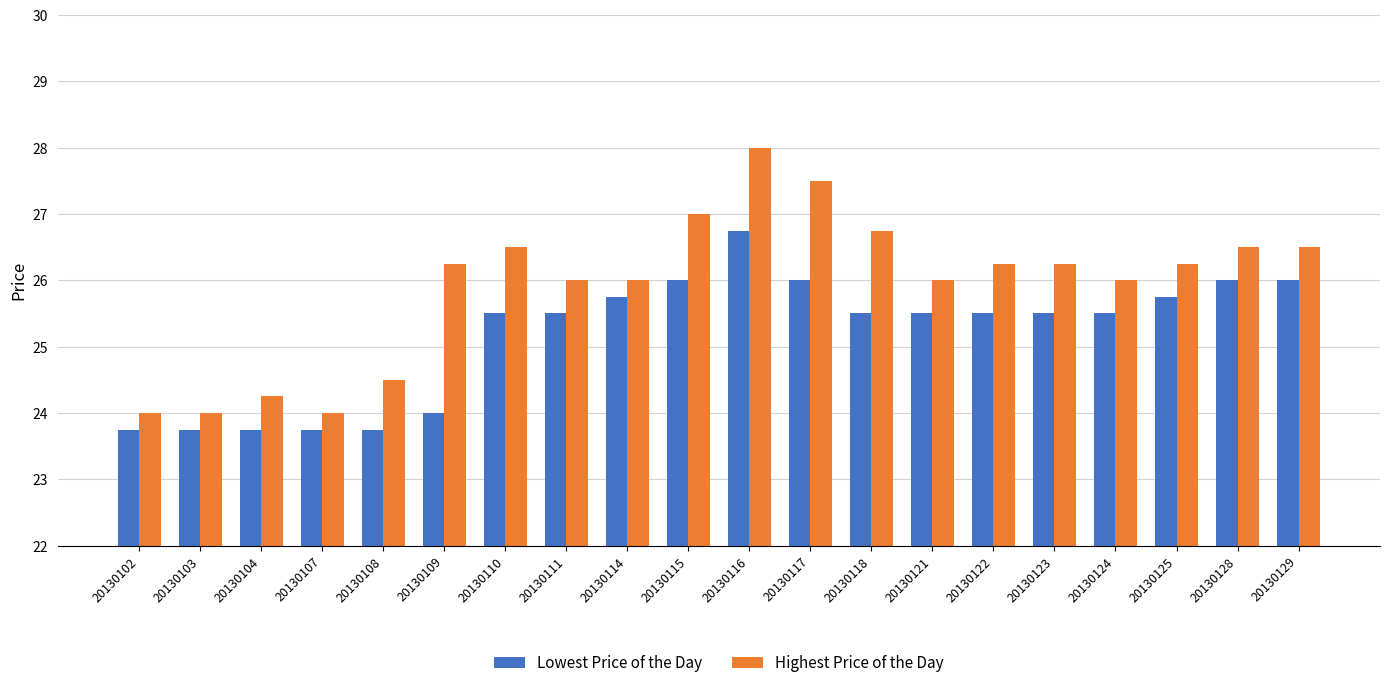

What value does the Lowest Price of the Day series have at 20130123?

25.5